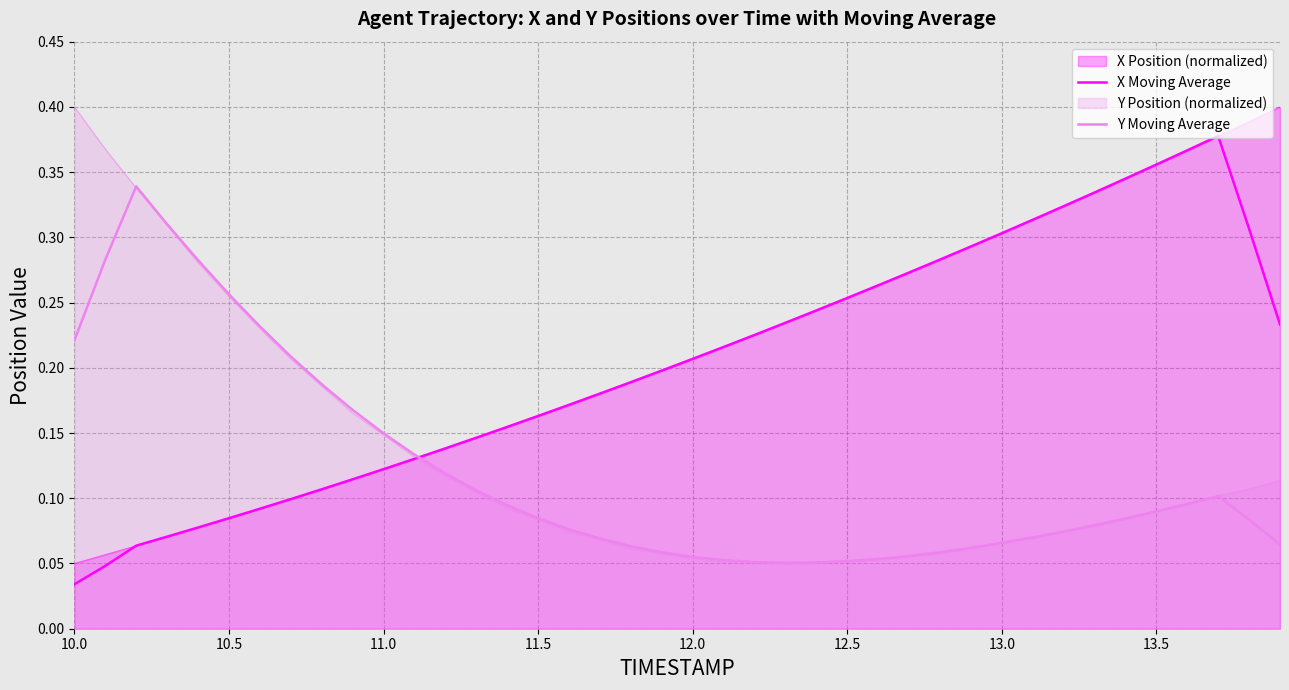

Does the chart have visible grid lines?

Yes